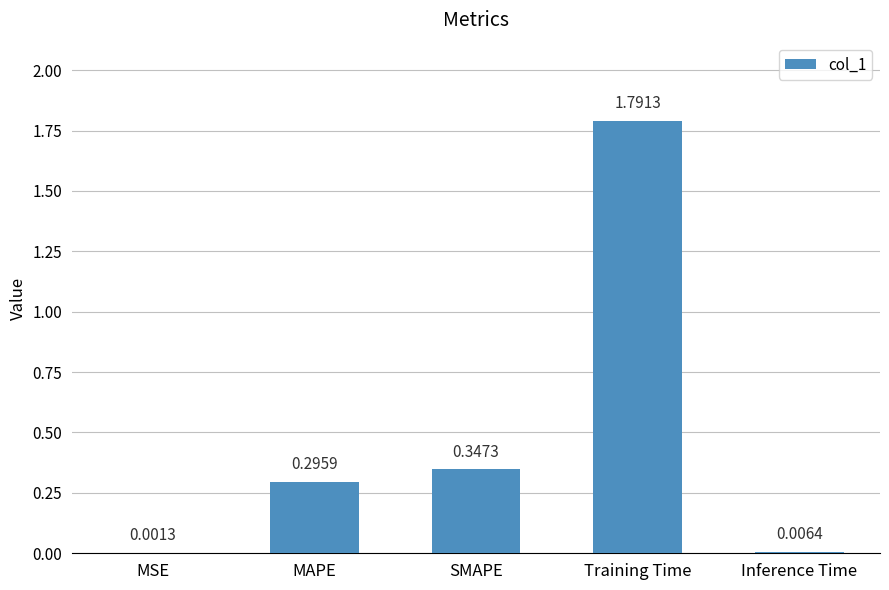

At which label is the value closest to 0?

MSE